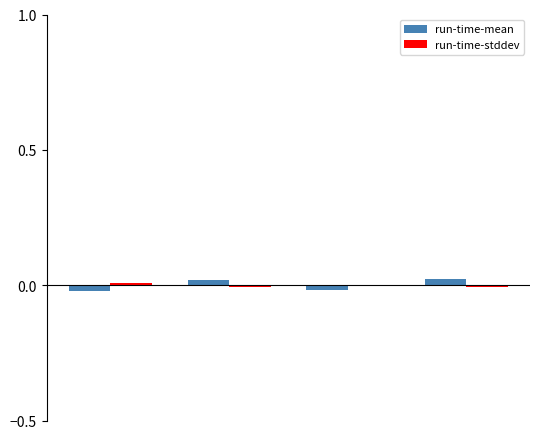

Rank the series by their average value, from lowest to highest.

run-time-stddev, run-time-mean